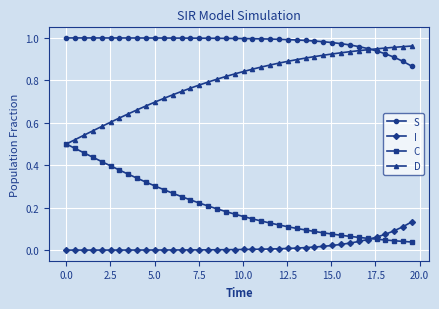

True or false: C and S cross at least once.

False